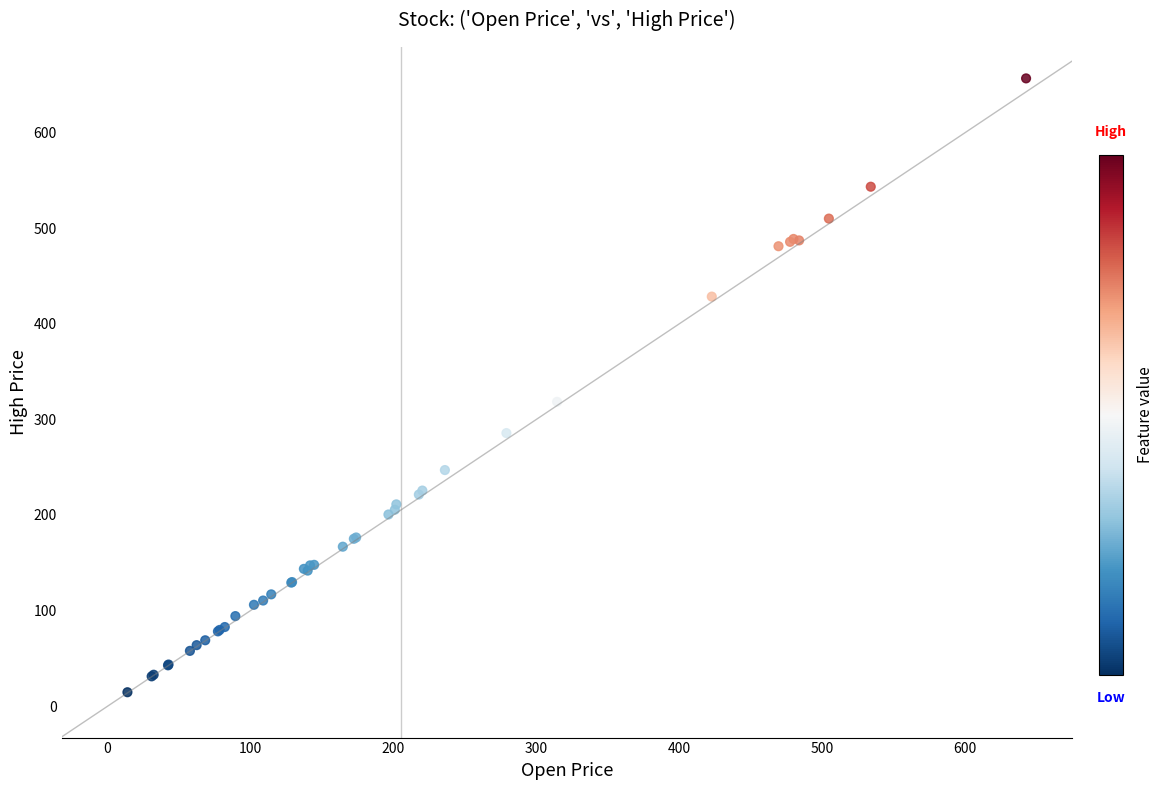

What Y value in the scatter plot is closest to 335?

318.4